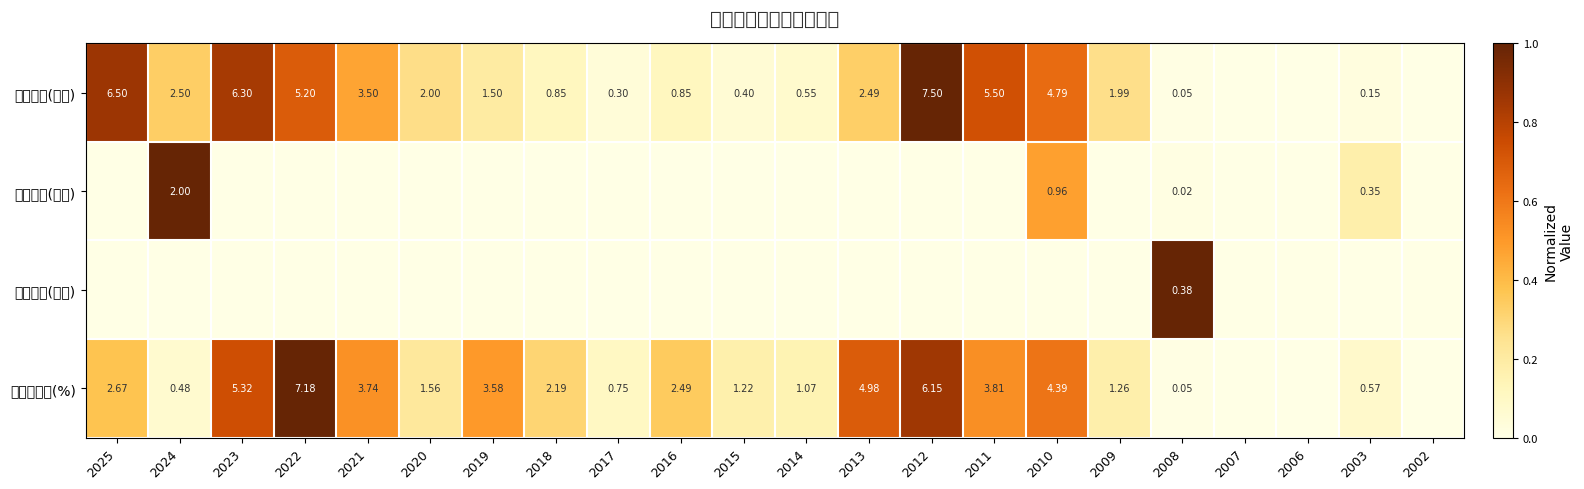

At how many categories does at least one series exceed 0?

19